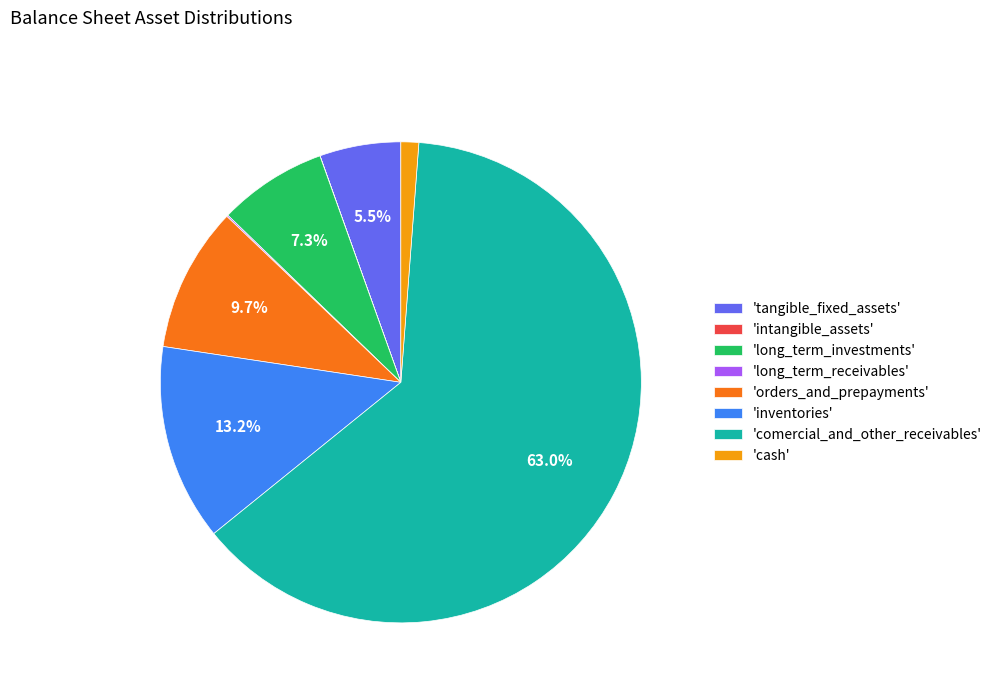

Approximately how many times larger is the value at 'comercial_and_other_receivables' compared to 'tangible_fixed_assets'?

11.5